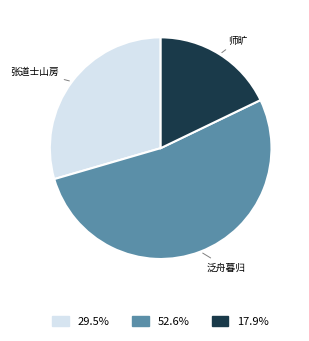

Is there a majority slice in this chart?

Yes